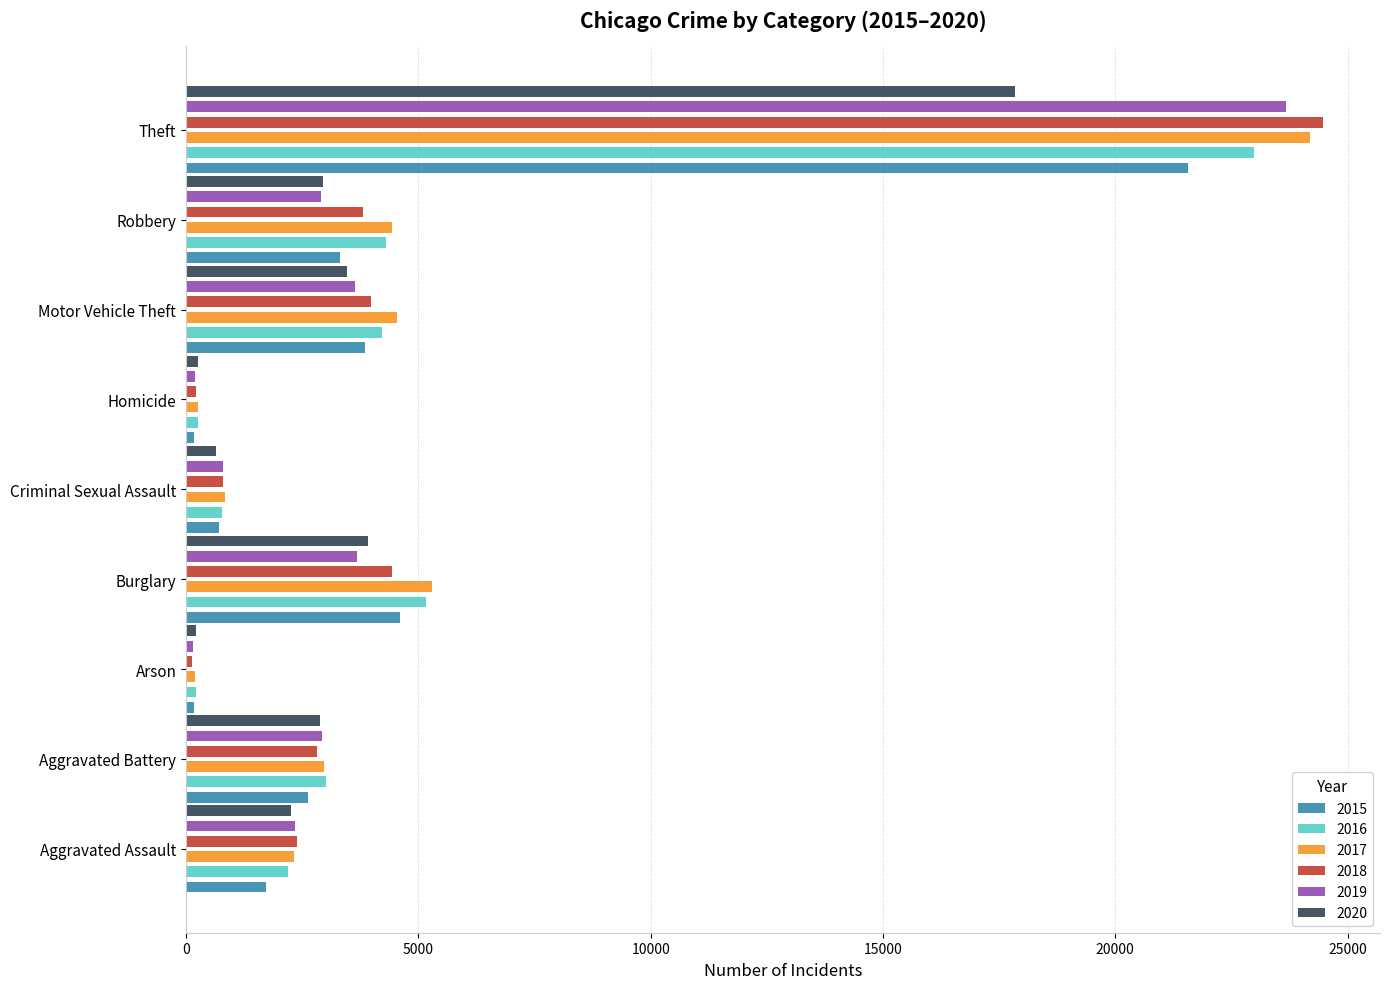

List the labels in order of 2020 value, smallest first.

Arson, Homicide, Criminal Sexual Assault, Aggravated Assault, Aggravated Battery, Robbery, Motor Vehicle Theft, Burglary, Theft